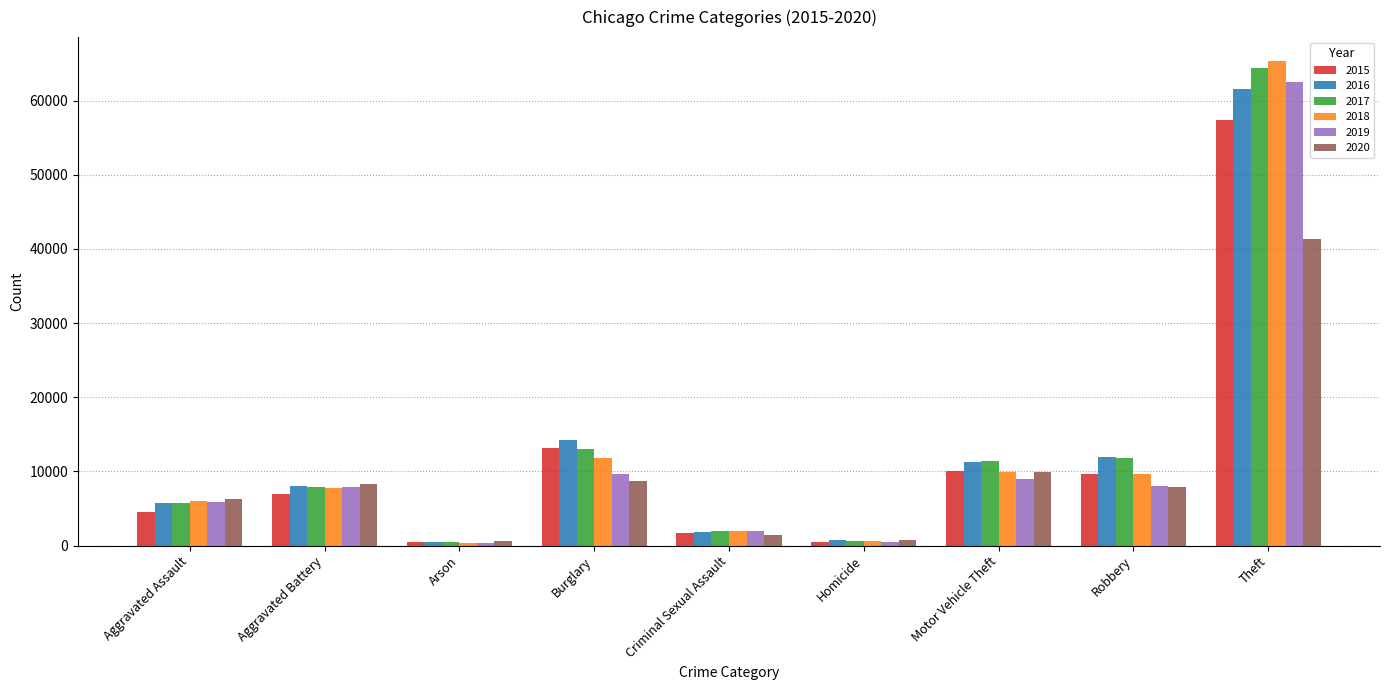

Which category has the highest value across all series?

Theft